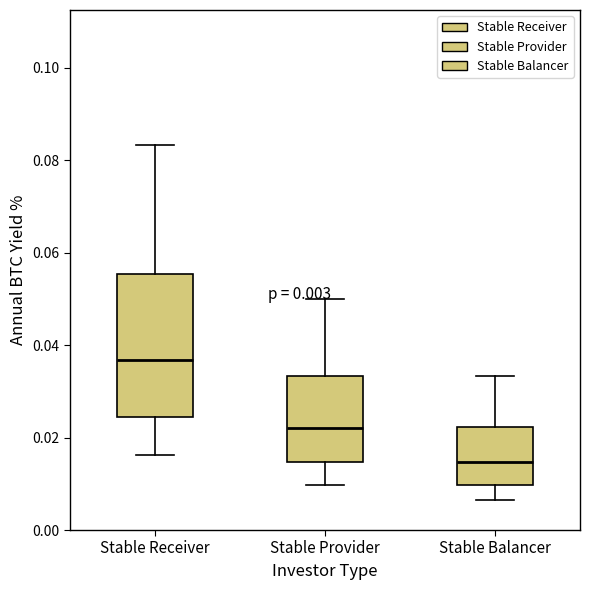

Which box is the tallest, from its lower edge to its upper edge?

Stable Receiver